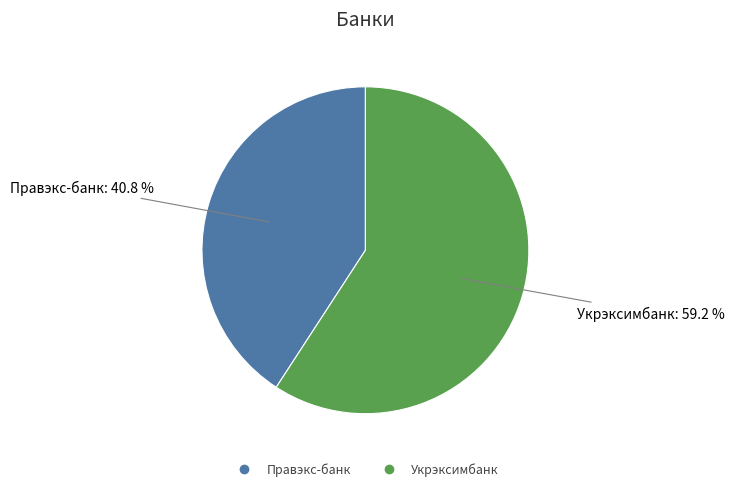

Is the sum of Правэкс-банк and Укрэксимбанк greater than half?

Yes